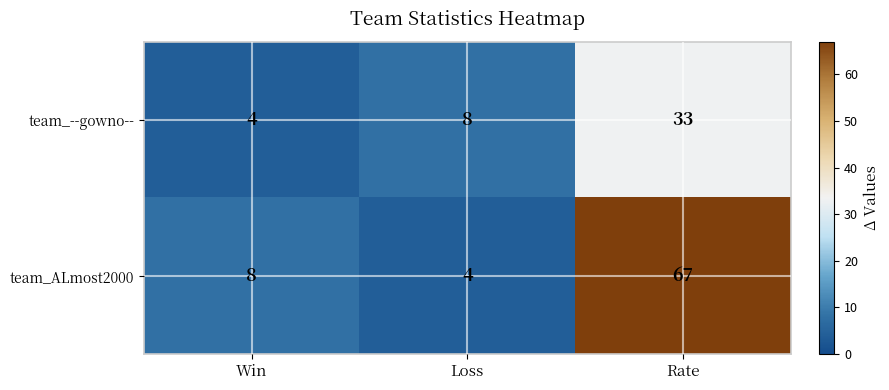

Count the number of data series in this chart.

2